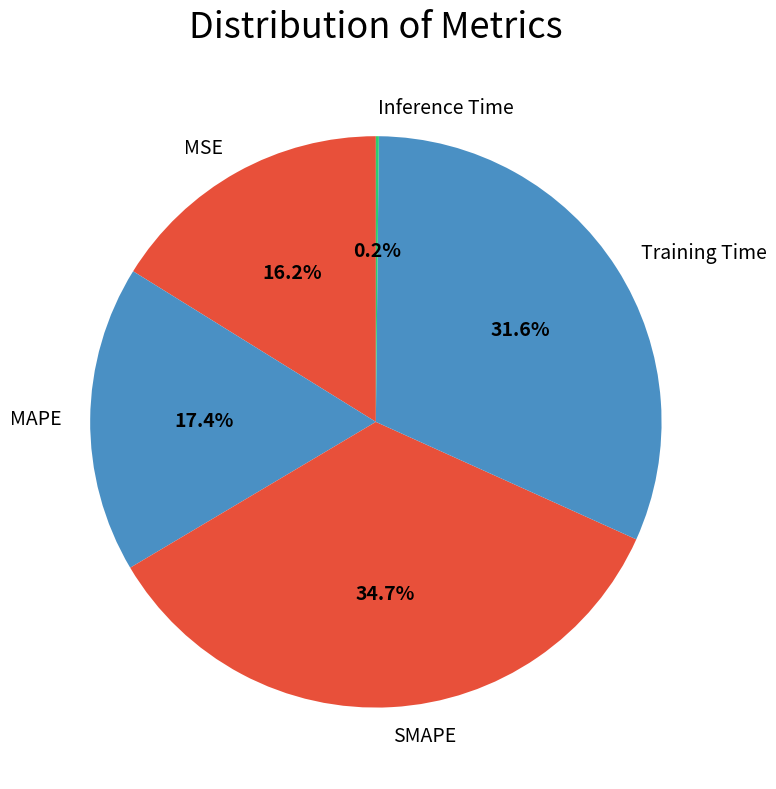

Does any single category account for the majority?

No